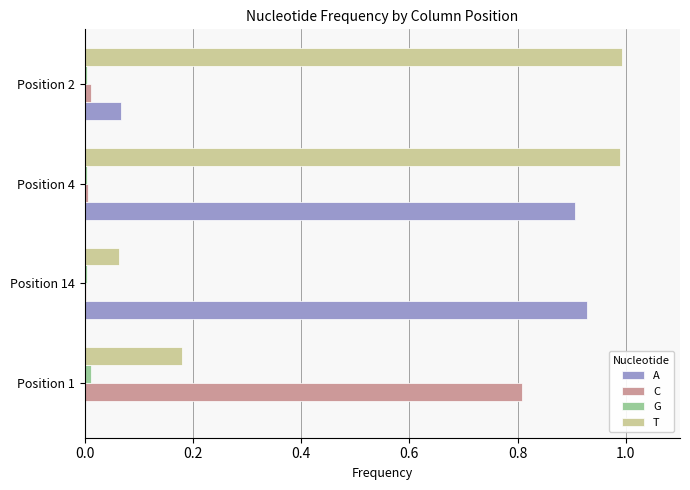

Between Position 1 and Position 4, which series saw the biggest shift?

A